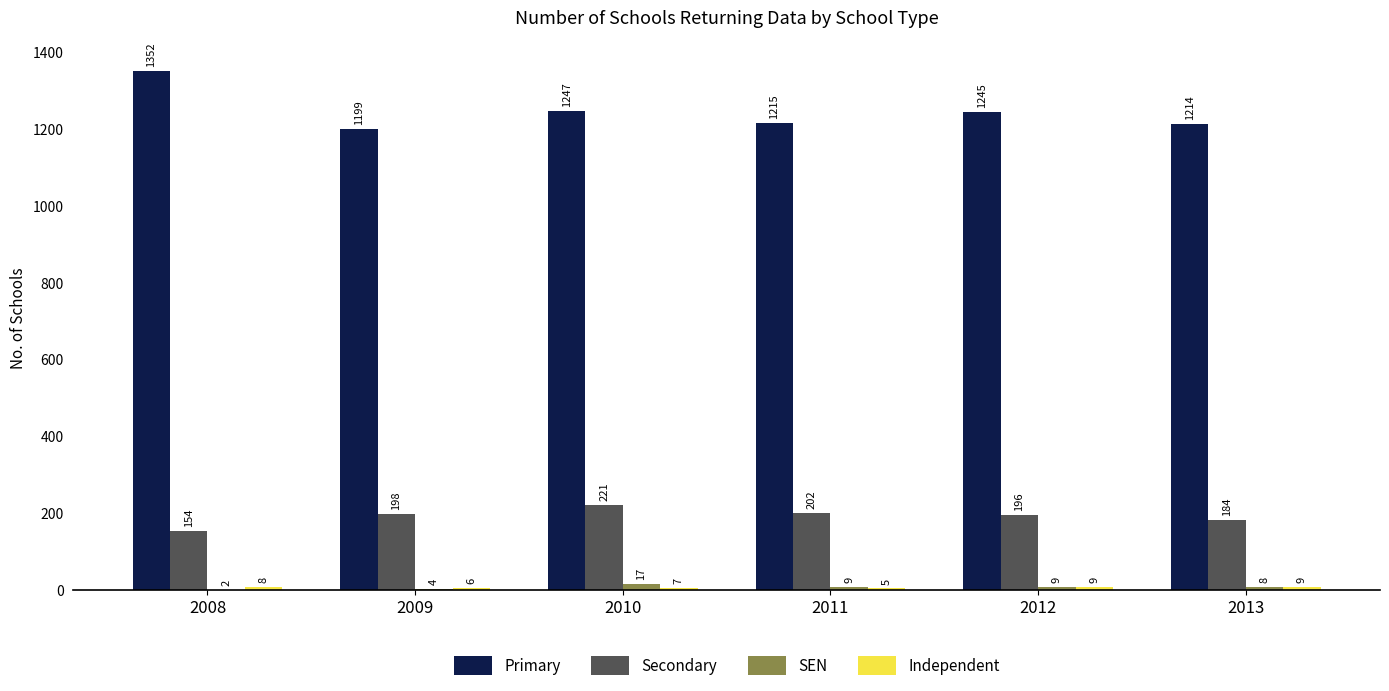

What is the sum of all SEN values?

49